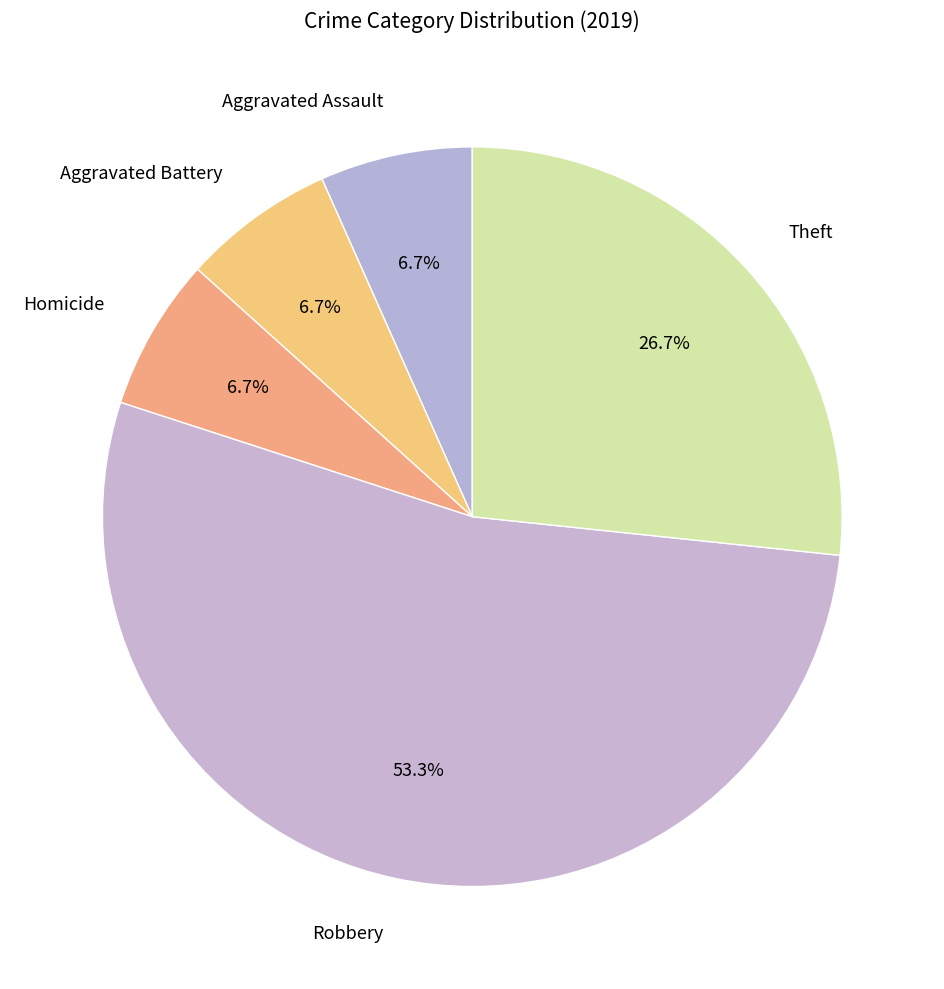

How many slices are in this pie chart?

5